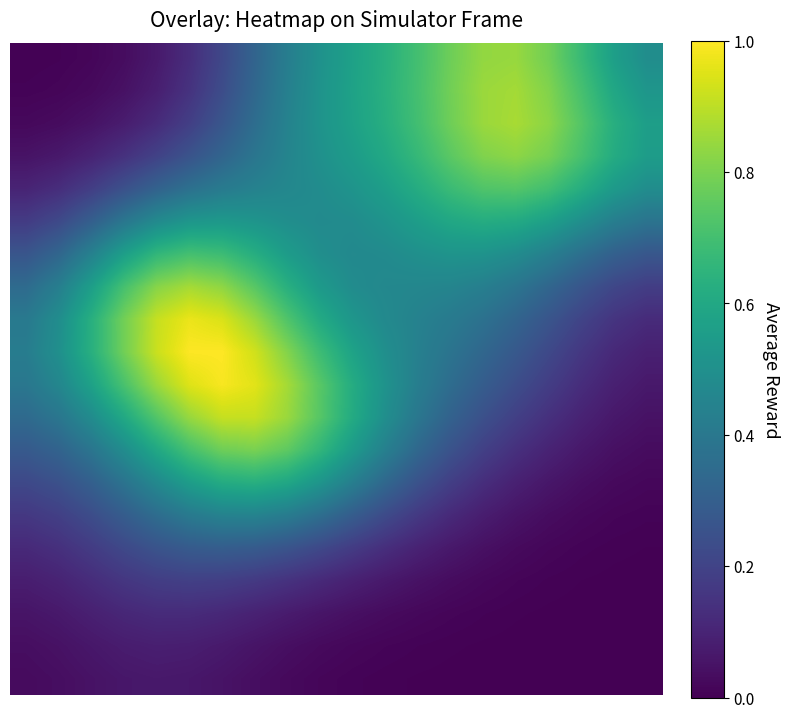

Count the number of data series in this chart.

20